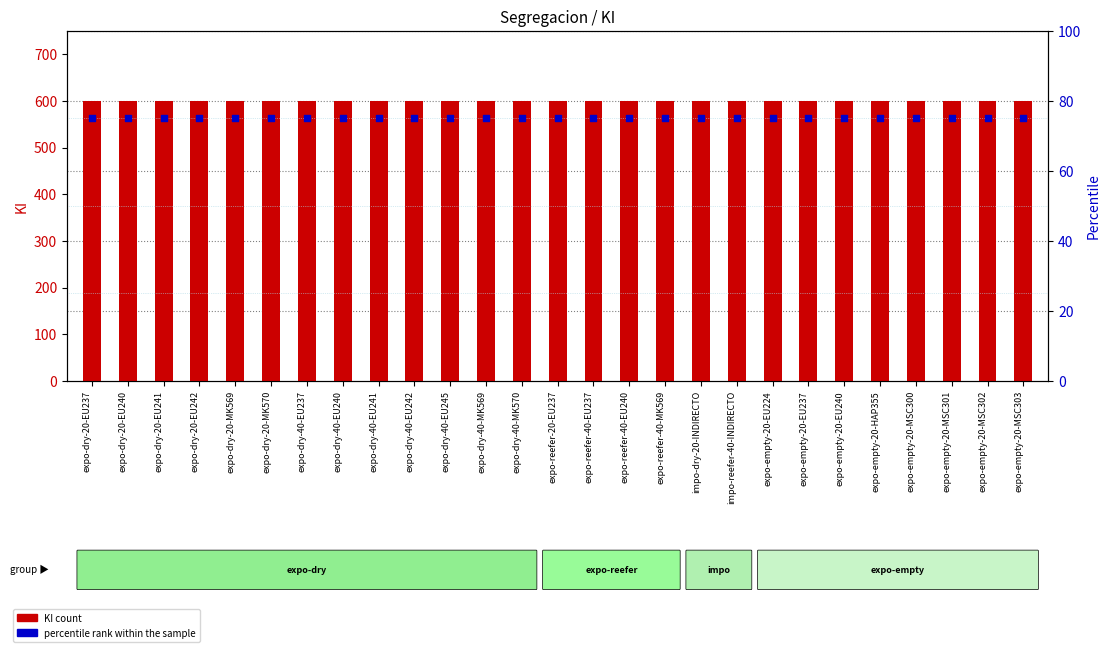

Which series has the largest Y range (max minus min)?

KI (count)